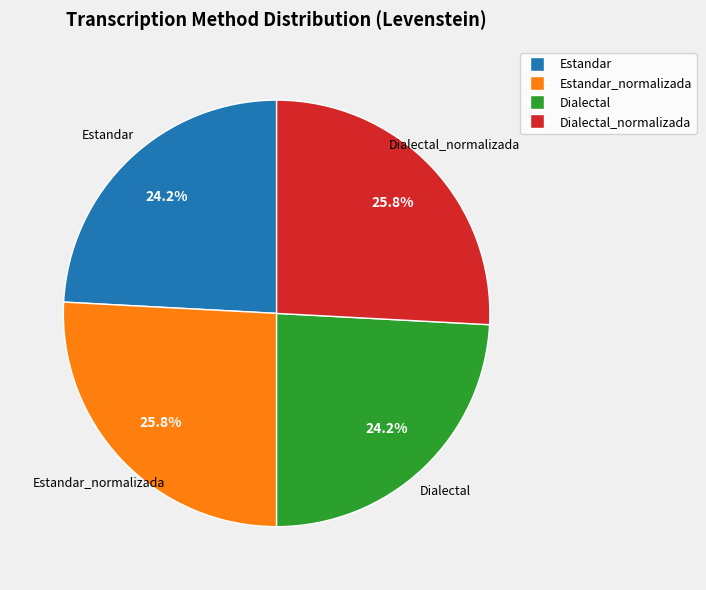

How many slices are in this pie chart?

4